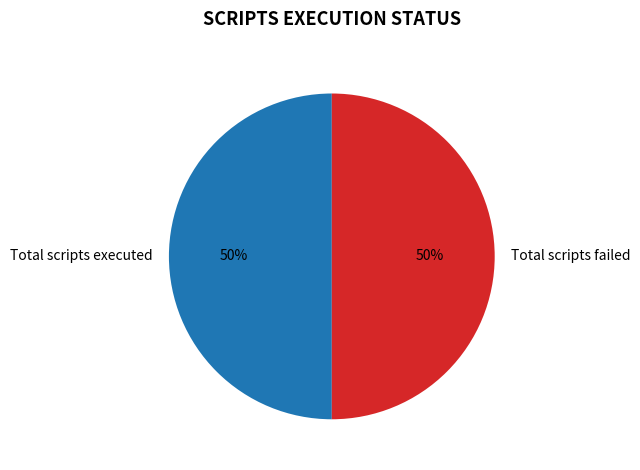

Count the number of slices in the pie.

2